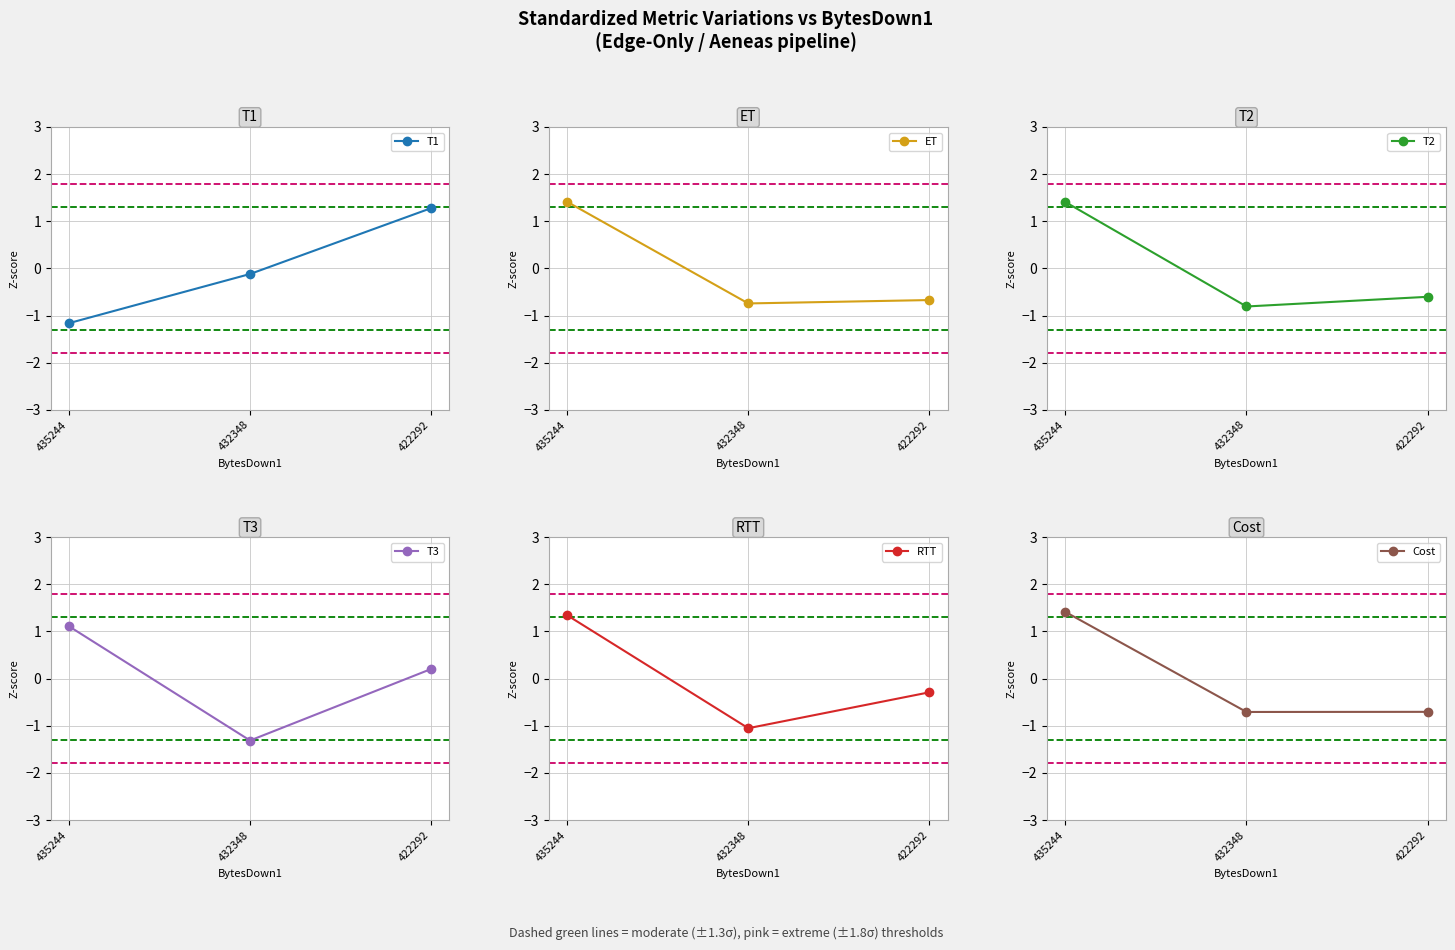

What is the minimum value for Cost?

-0.7